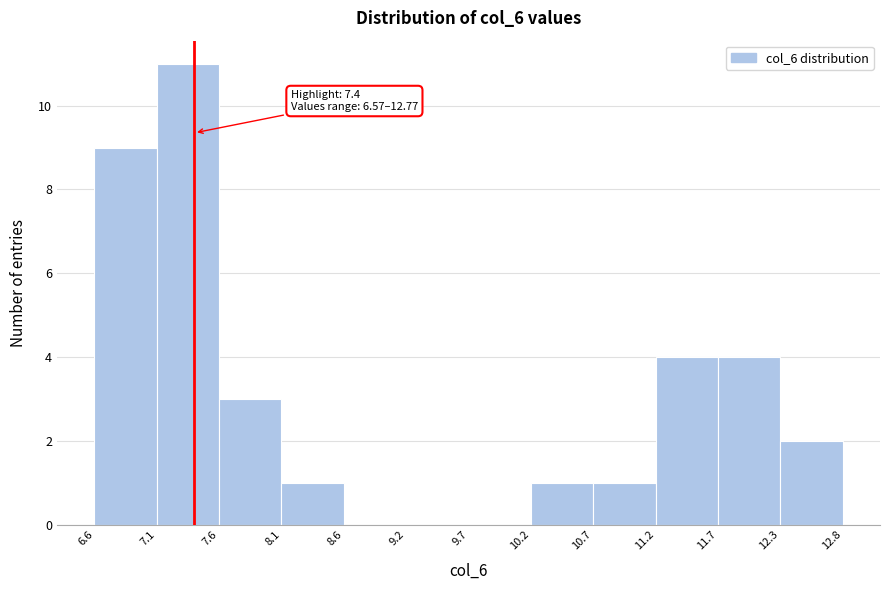

Over which range of the x-axis is the bar tallest?

7.1 to 7.6